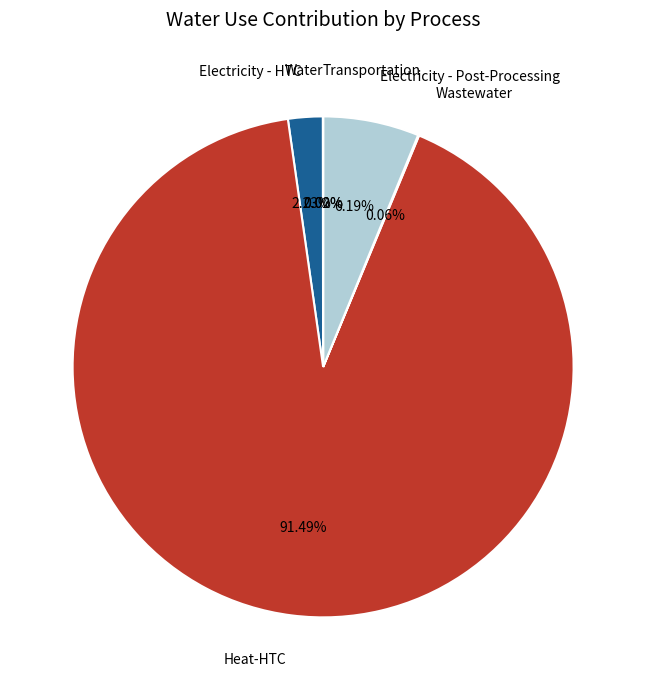

Which slice is the largest?

Heat-HTC